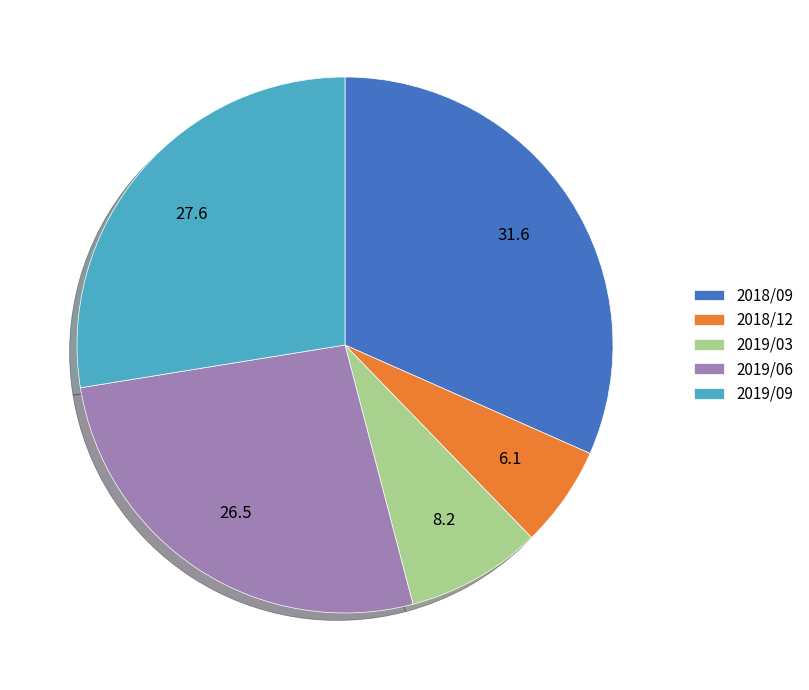

True or false: 2019/06 accounts for 13% of the total.

False